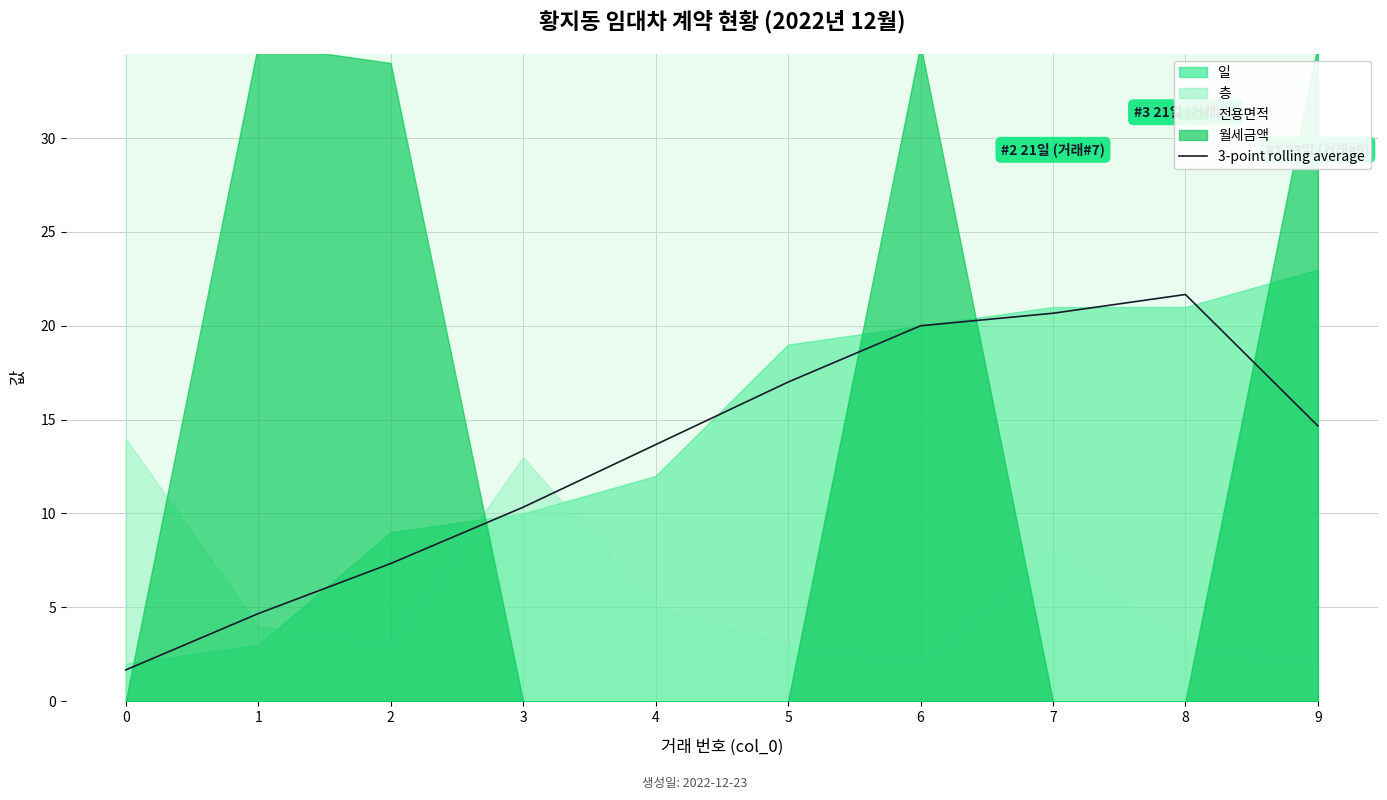

Does the chart display data point markers on the line(s)?

No